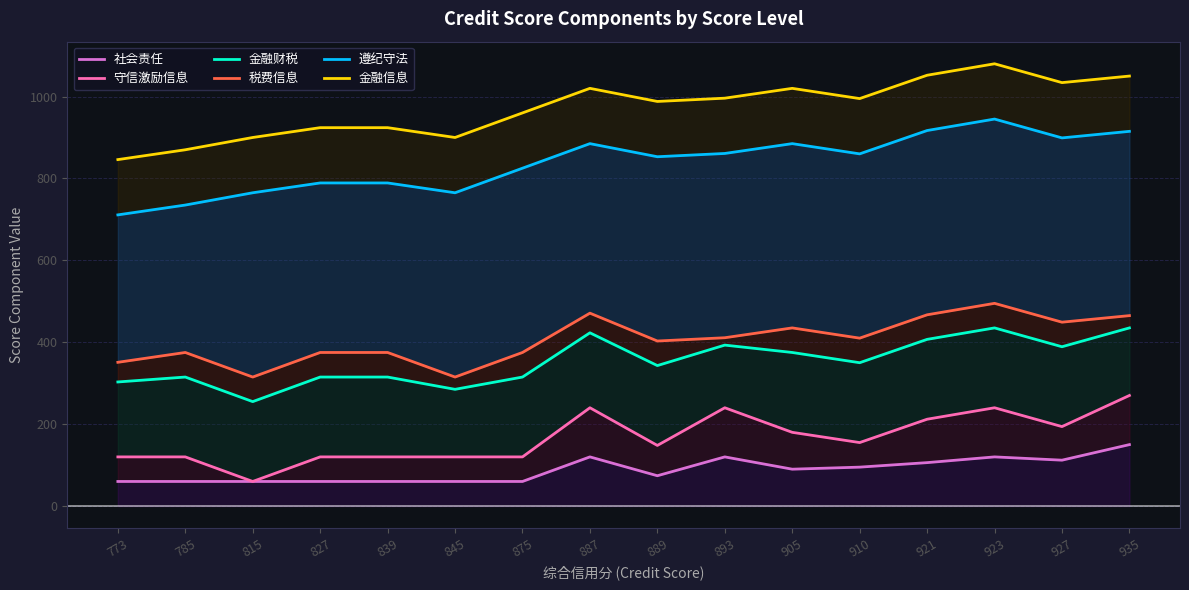

What is the maximum value for 金融信息?

1080